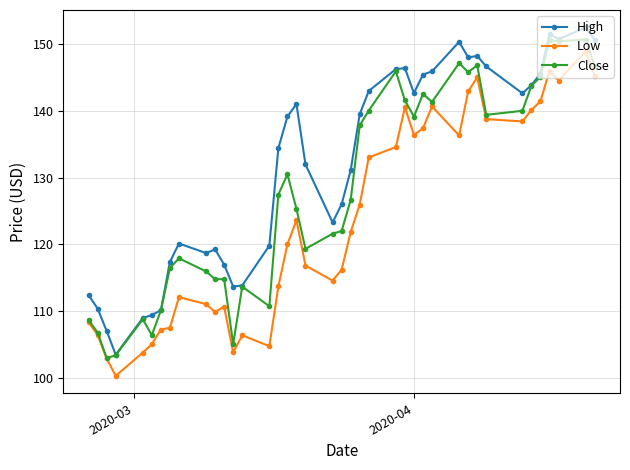

List the series in order of their overall mean, lowest first.

Low, Close, High